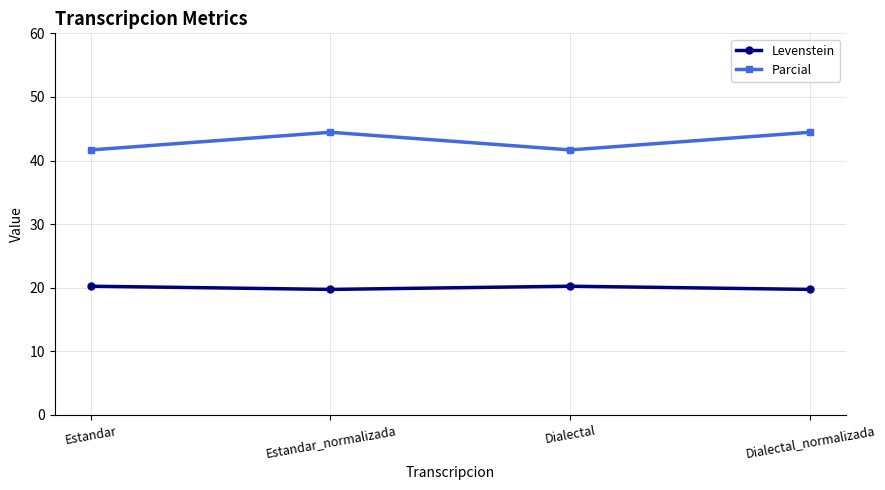

Which series has the largest total across all categories?

Parcial